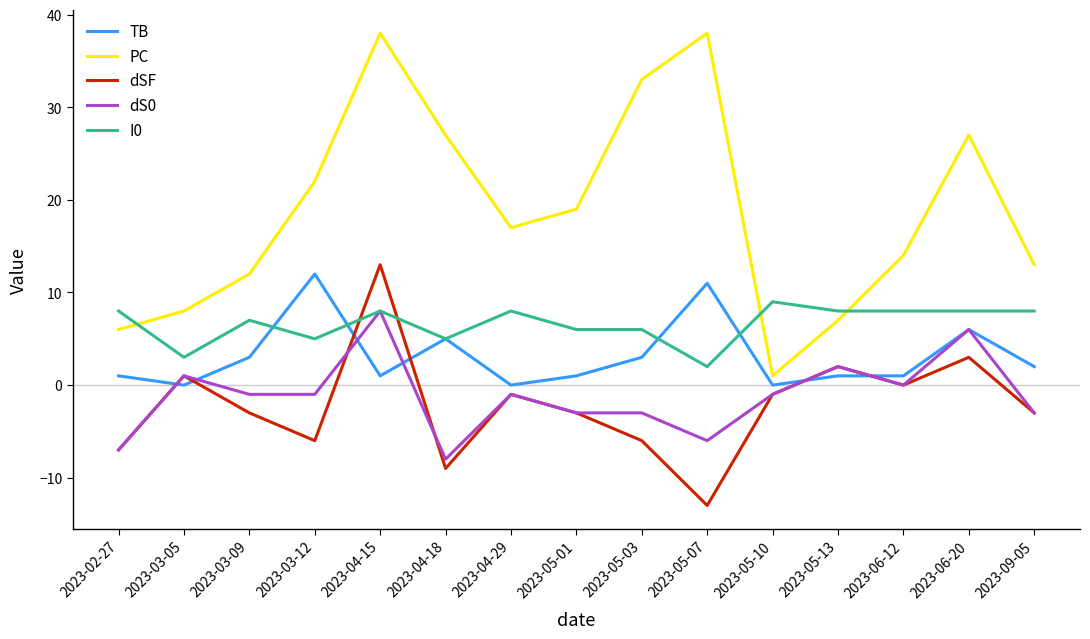

At 2023-05-03, list the series in order from smallest to largest.

dSF, dS0, TB, I0, PC